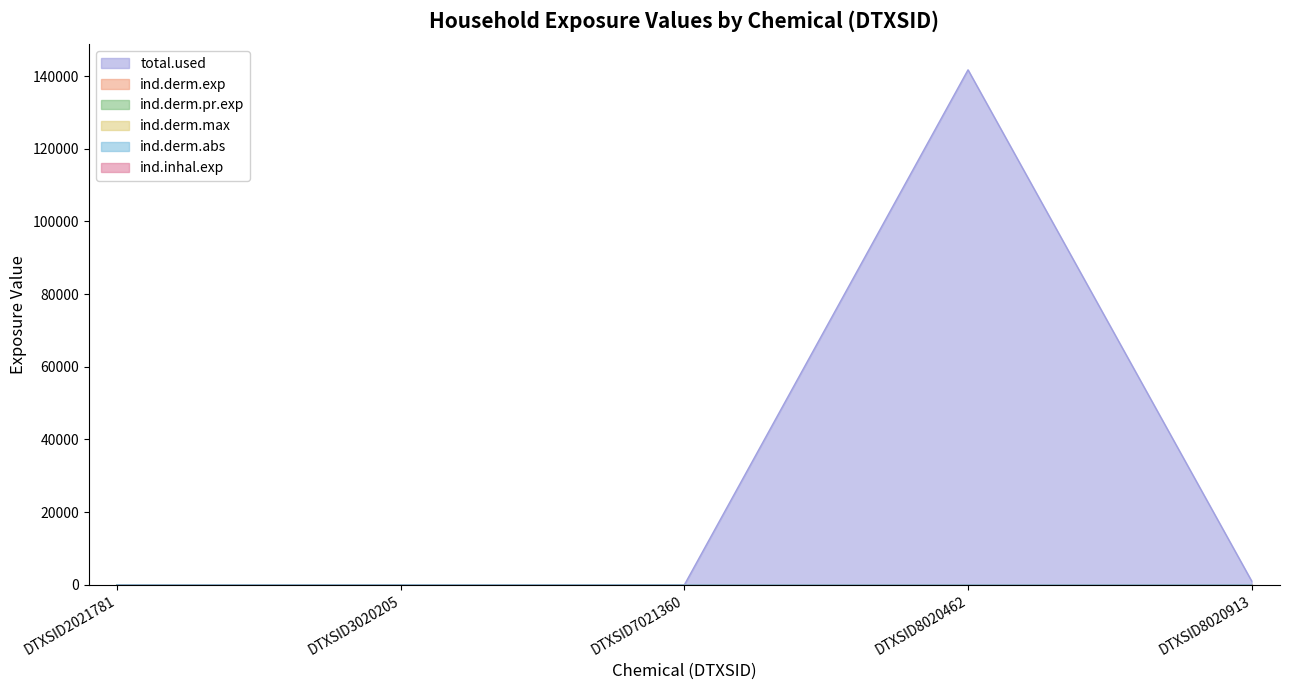

What is the difference between the second highest and second lowest values in the ind.derm.pr.exp series?

0.2